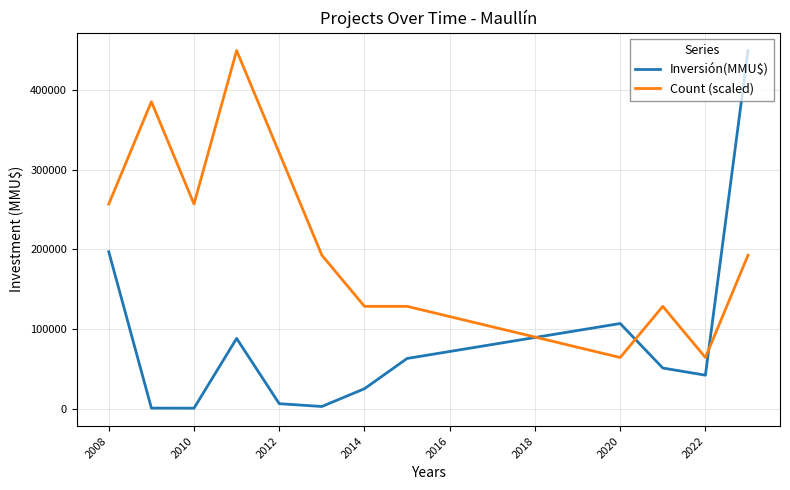

After their last crossing, which series has the higher values: Count (scaled) or Inversión(MMU$)?

Inversión(MMU$)